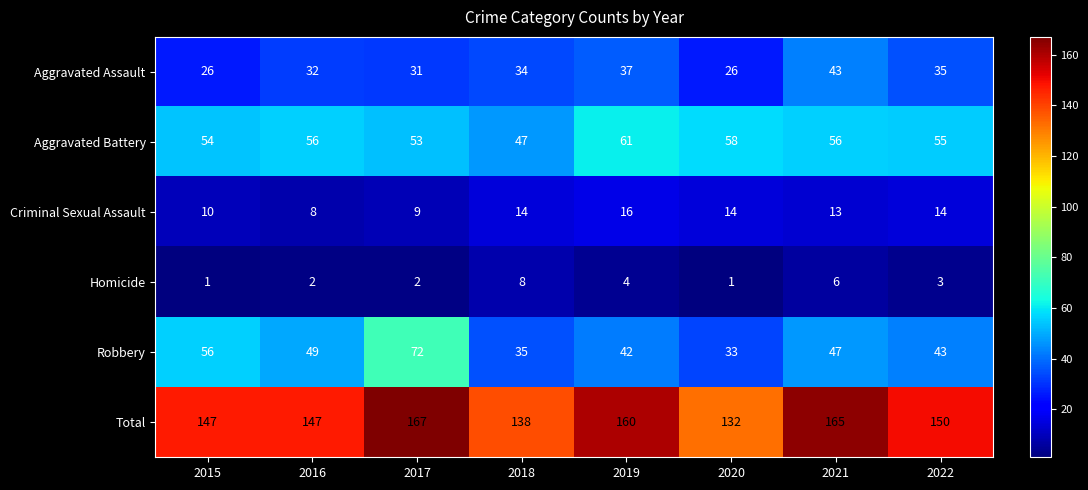

What is the smallest value displayed?

1